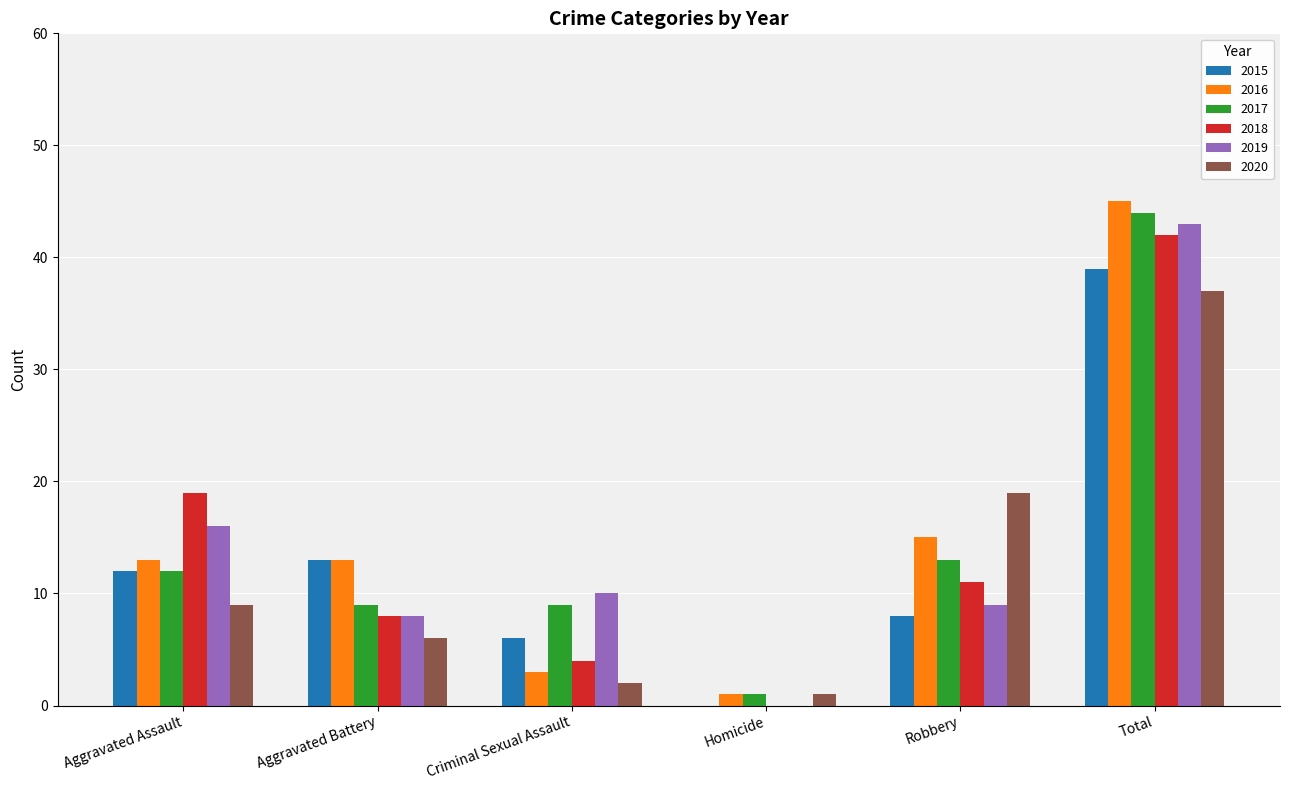

At which category is the sum across all series the highest?

Total